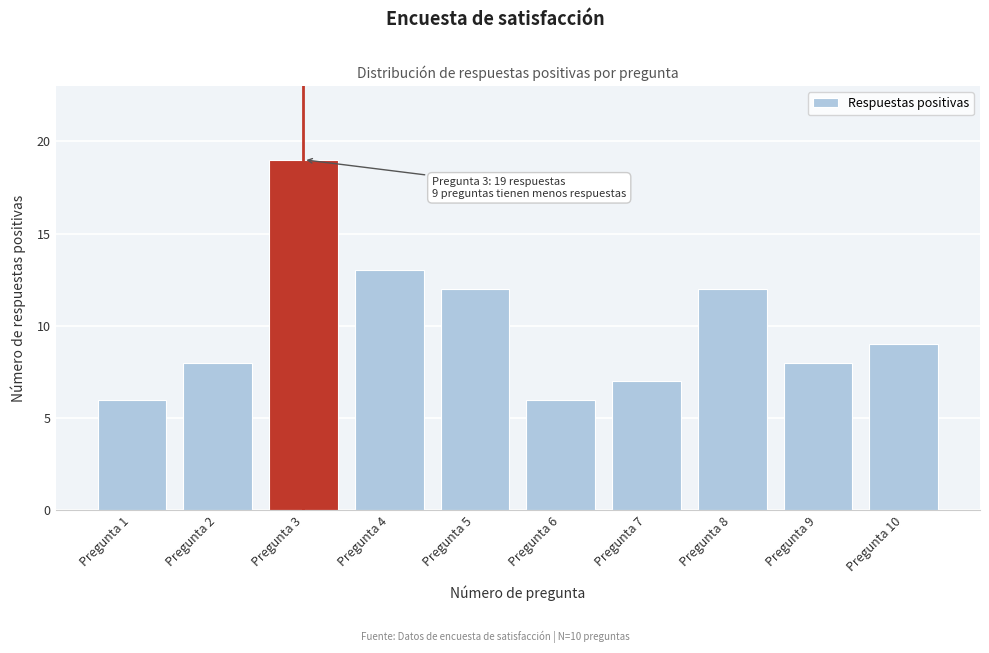

Reading left to right, extract all data points from this chart.

Pregunta 1=6	Pregunta 2=8	Pregunta 3=19	Pregunta 4=13	Pregunta 5=12	Pregunta 6=6	Pregunta 7=7	Pregunta 8=12	Pregunta 9=8	Pregunta 10=9